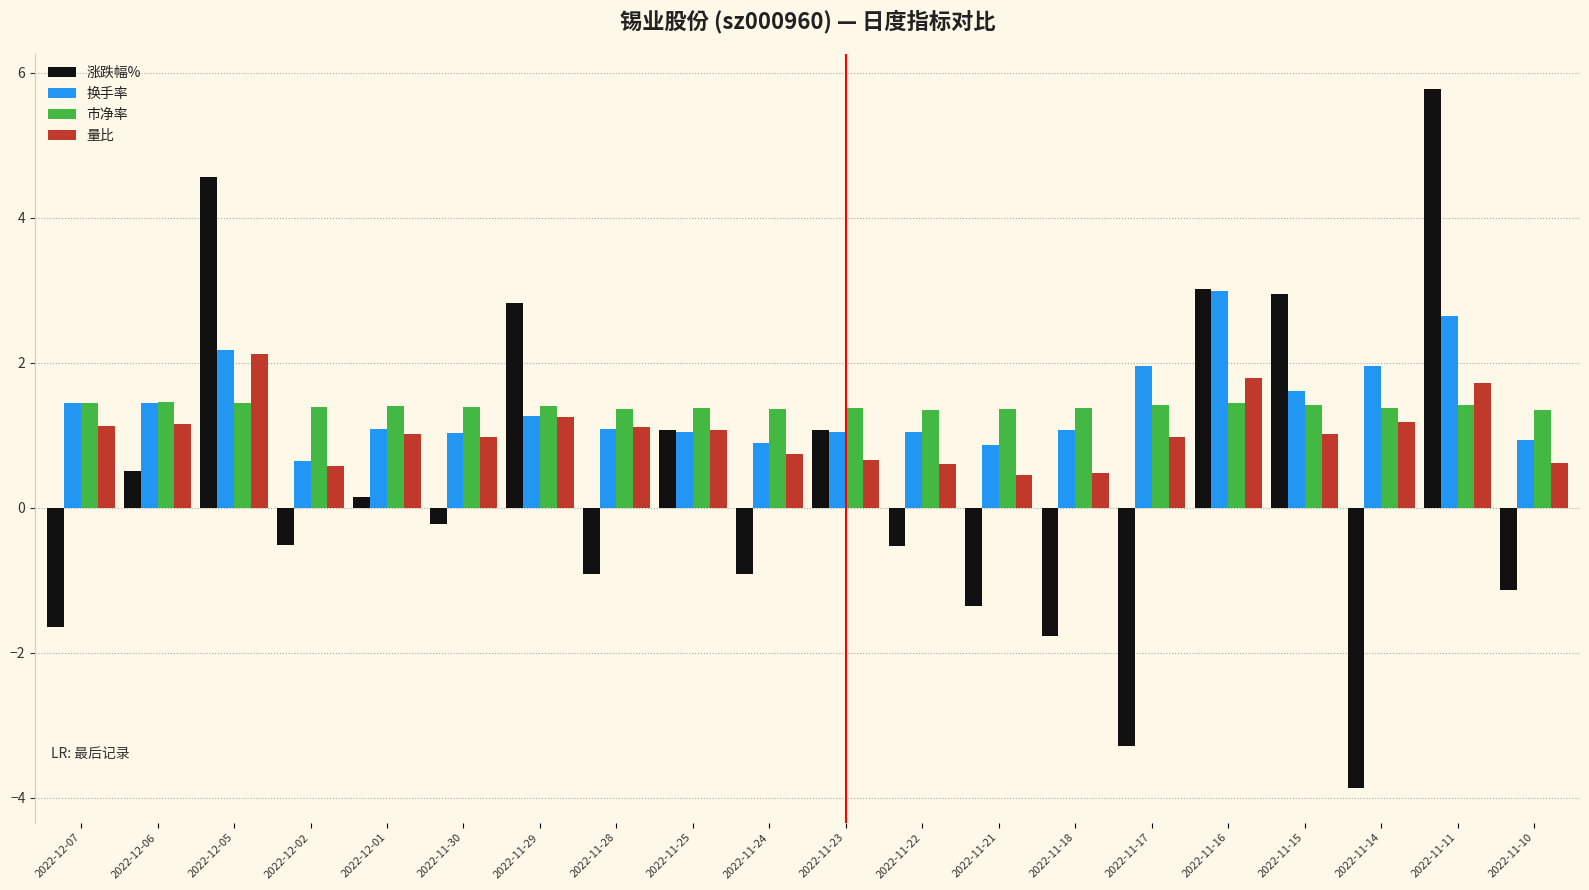

At 2022-11-24, list the series in order from smallest to largest.

涨跌幅%, 量比, 换手率, 市净率